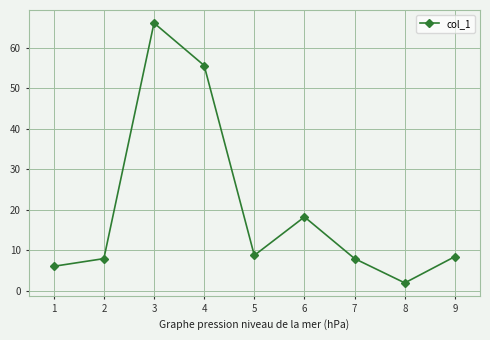

What is the difference between the maximum and minimum values?

64.2